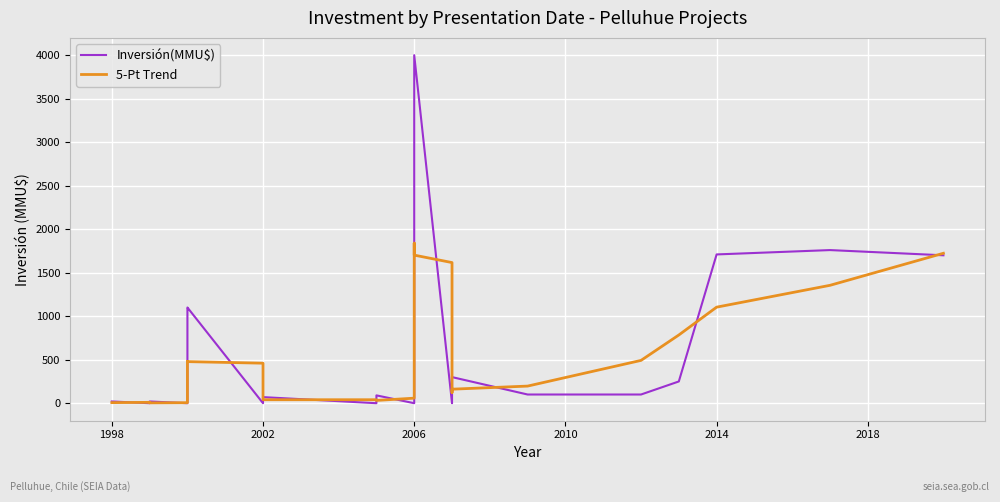

Is it true that 5-Pt Trend equals 280.0 at 2006?

True